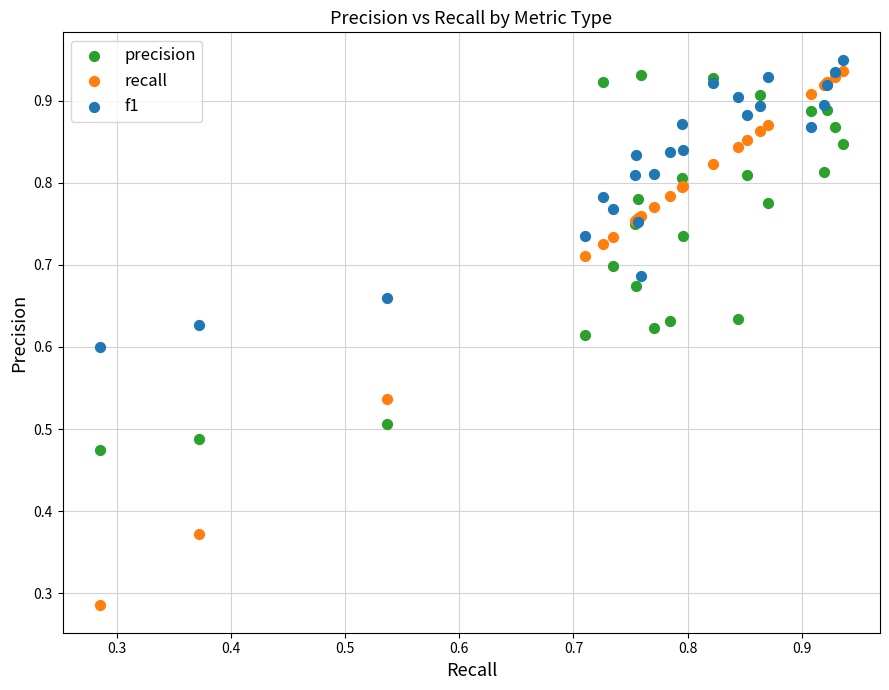

What are all the series names shown in the legend?

precision, recall, f1